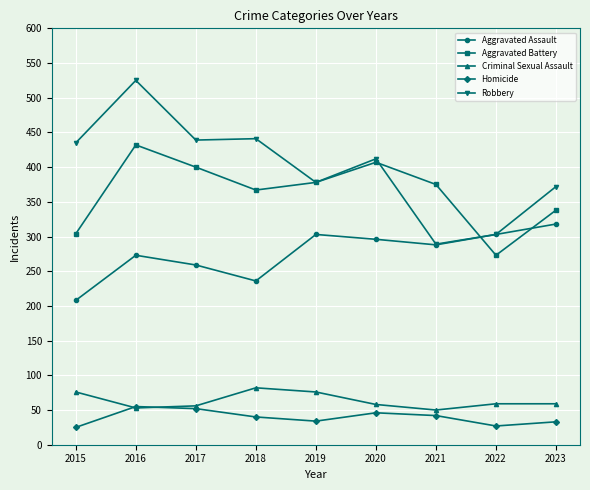

Which series has the largest total across all categories?

Robbery